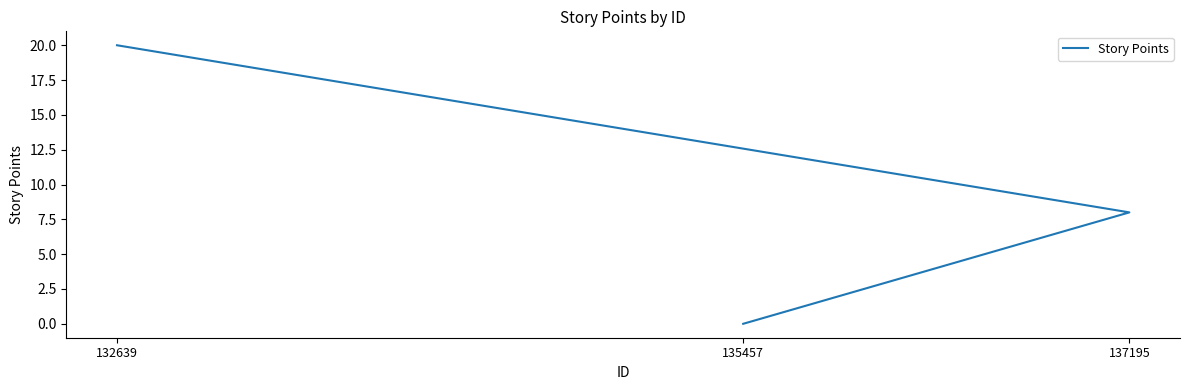

At which label does the data first exceed 8?

132639